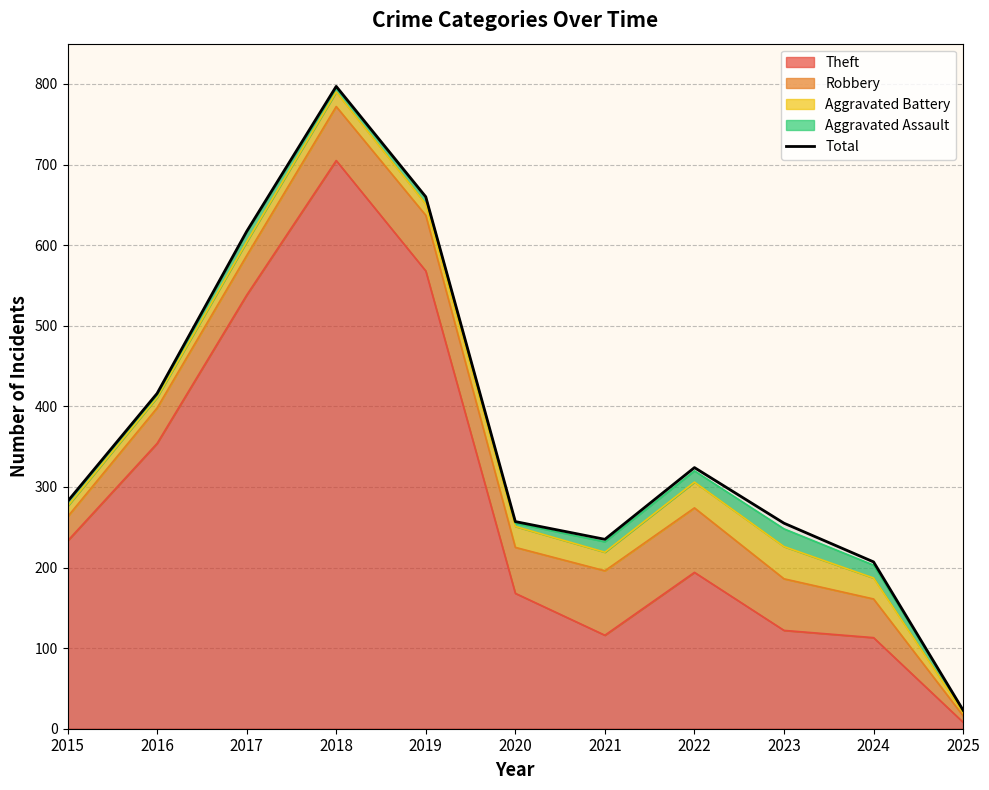

How many points are higher than both their immediate neighbors (excluding endpoints)?

2